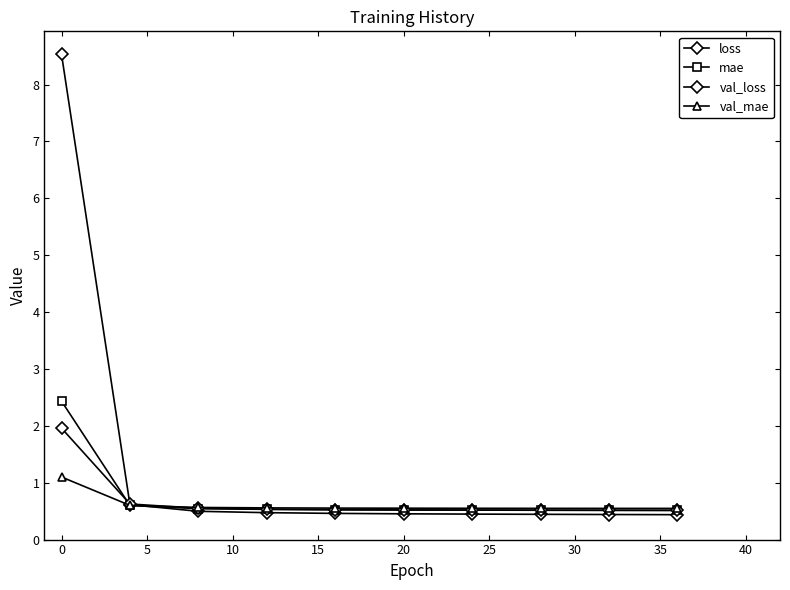

What is the maximum value shown in the chart?

8.5